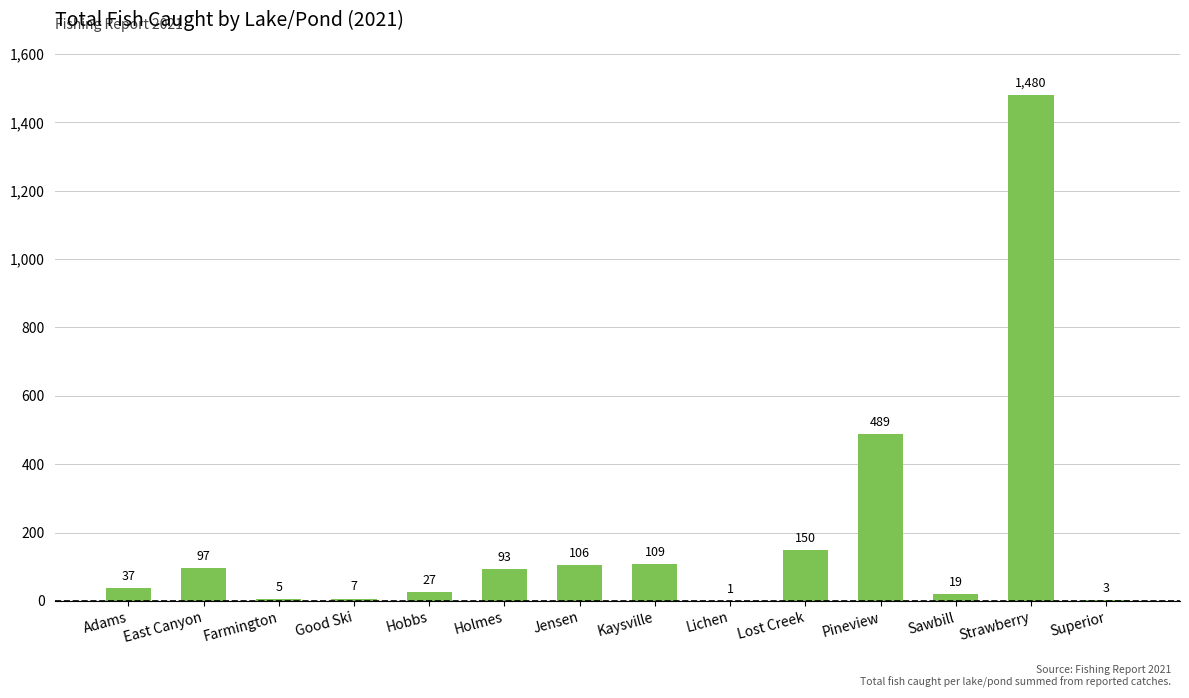

What is the sum of all values?

2623